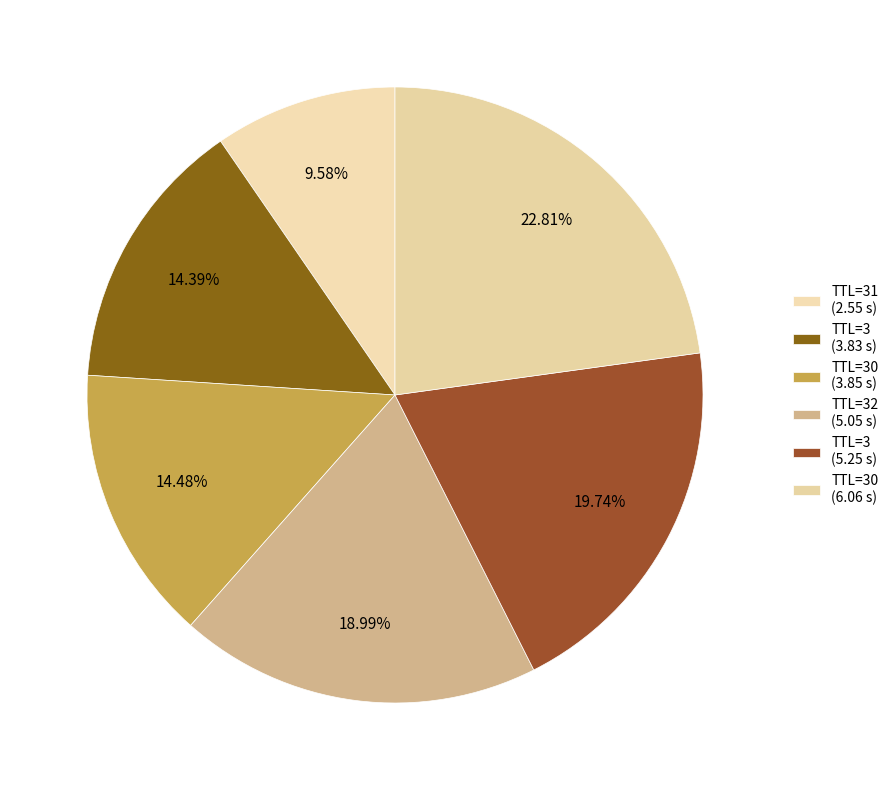

Which slice is the largest?

30